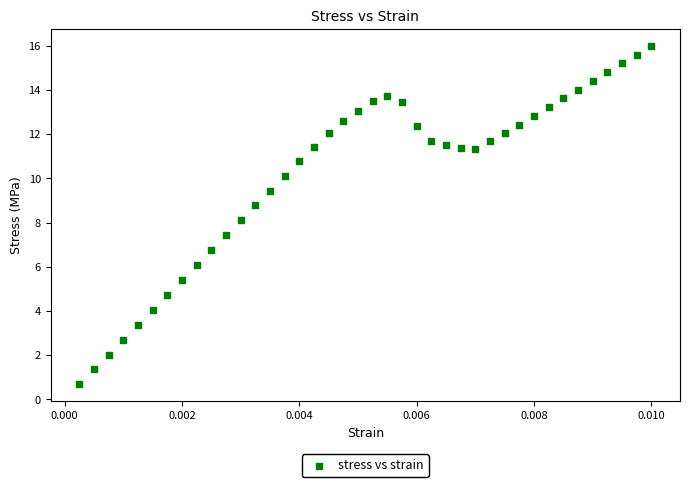

What is the range of Y values (max minus min)?

15.3